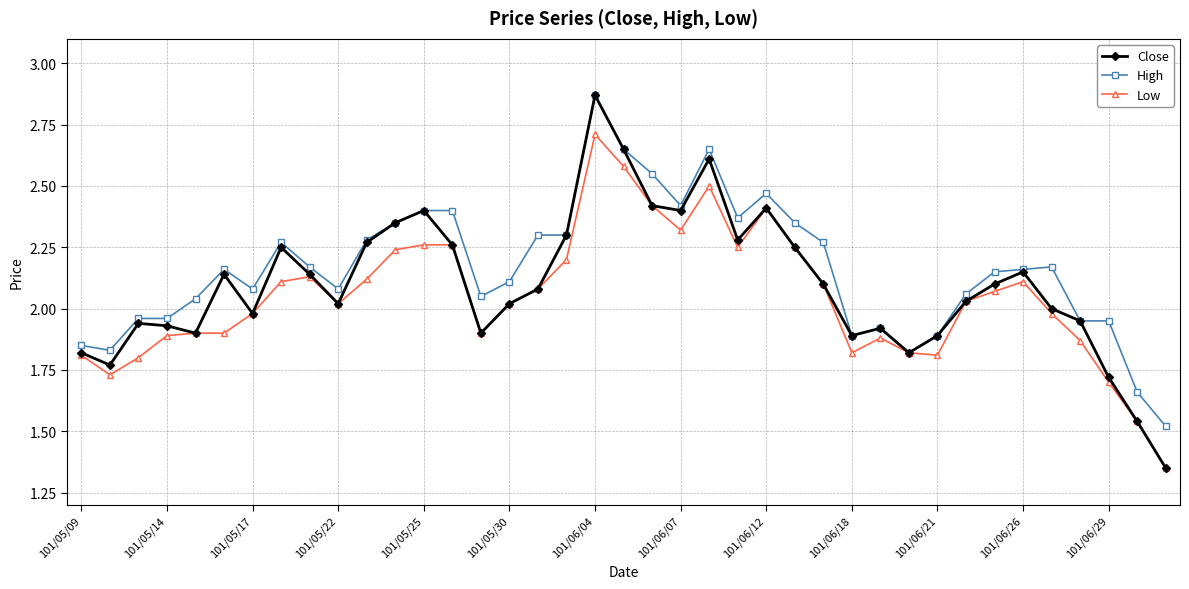

Which series has the largest range (max minus min)?

Close